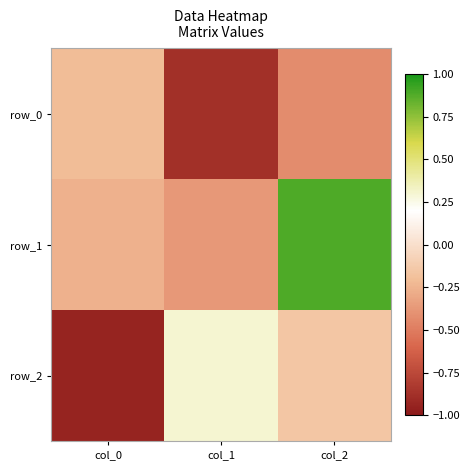

Which series has the largest total across all categories?

row_1